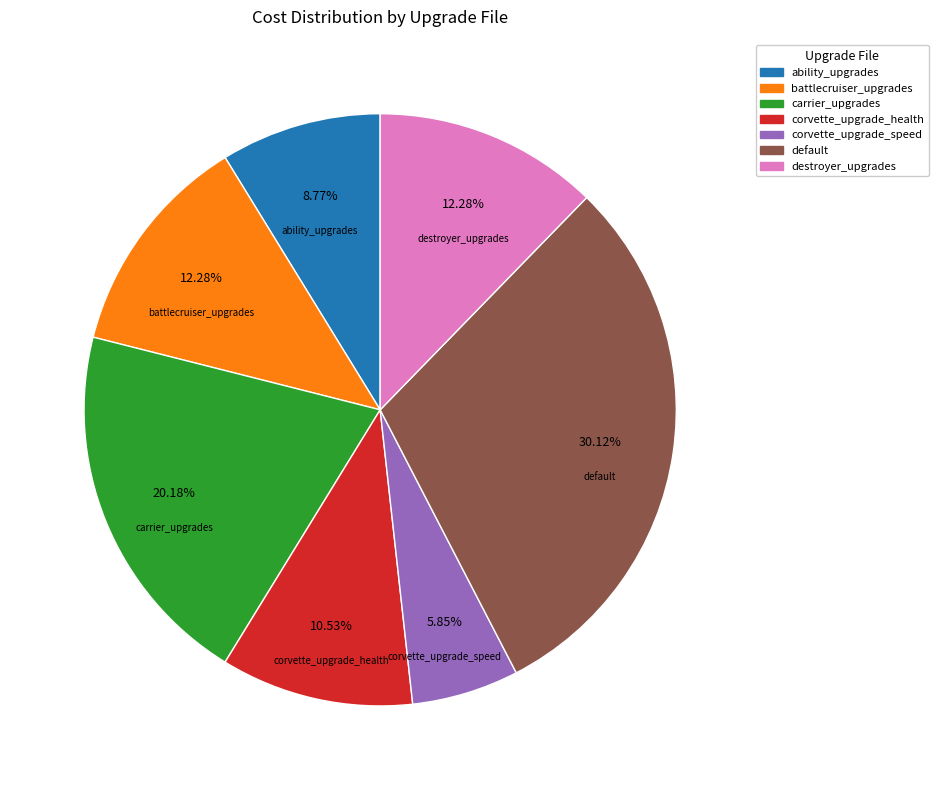

Is there any slice that represents more than half of the pie?

No